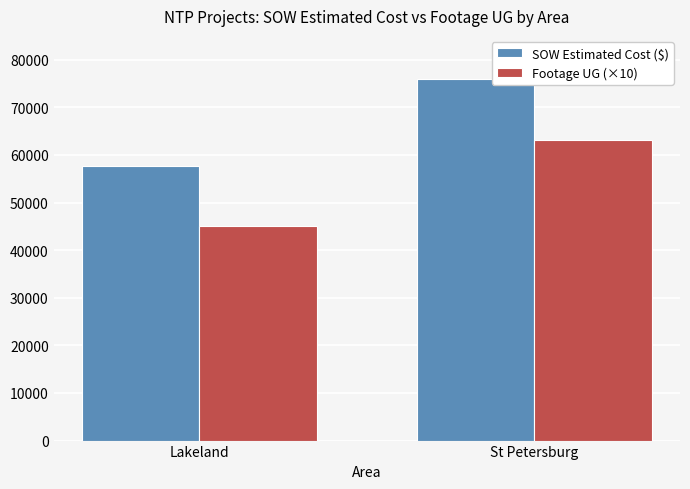

The value of SOW Estimated Cost ($) at Lakeland is 57680.5. True or false?

True